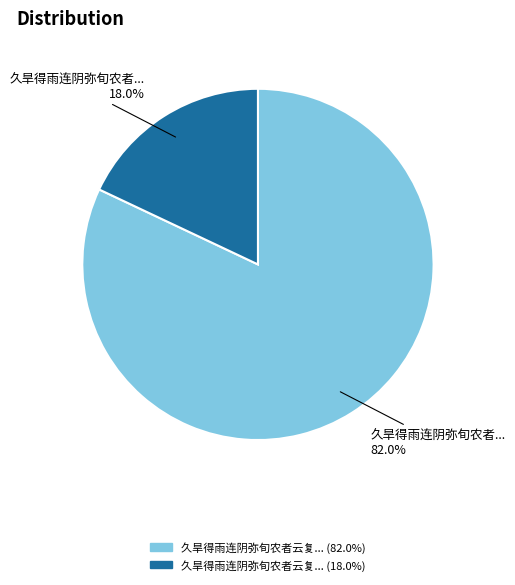

Is there any slice that represents more than half of the pie?

Yes